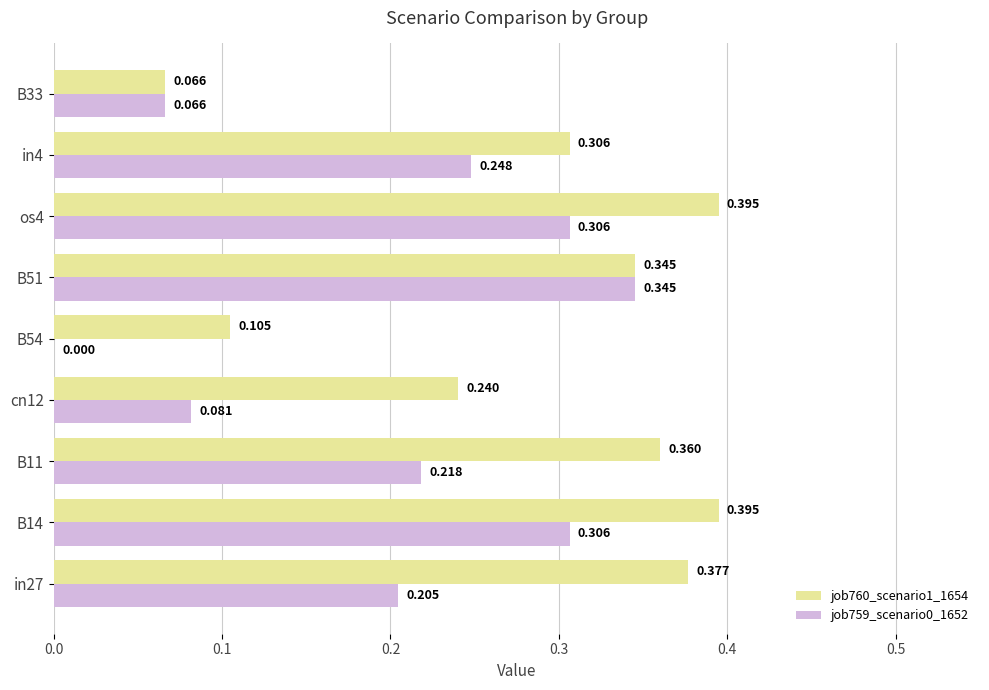

Is the value of job760_scenario1_1654 at os4 greater than the value of job759_scenario0_1652 at B51?

Yes